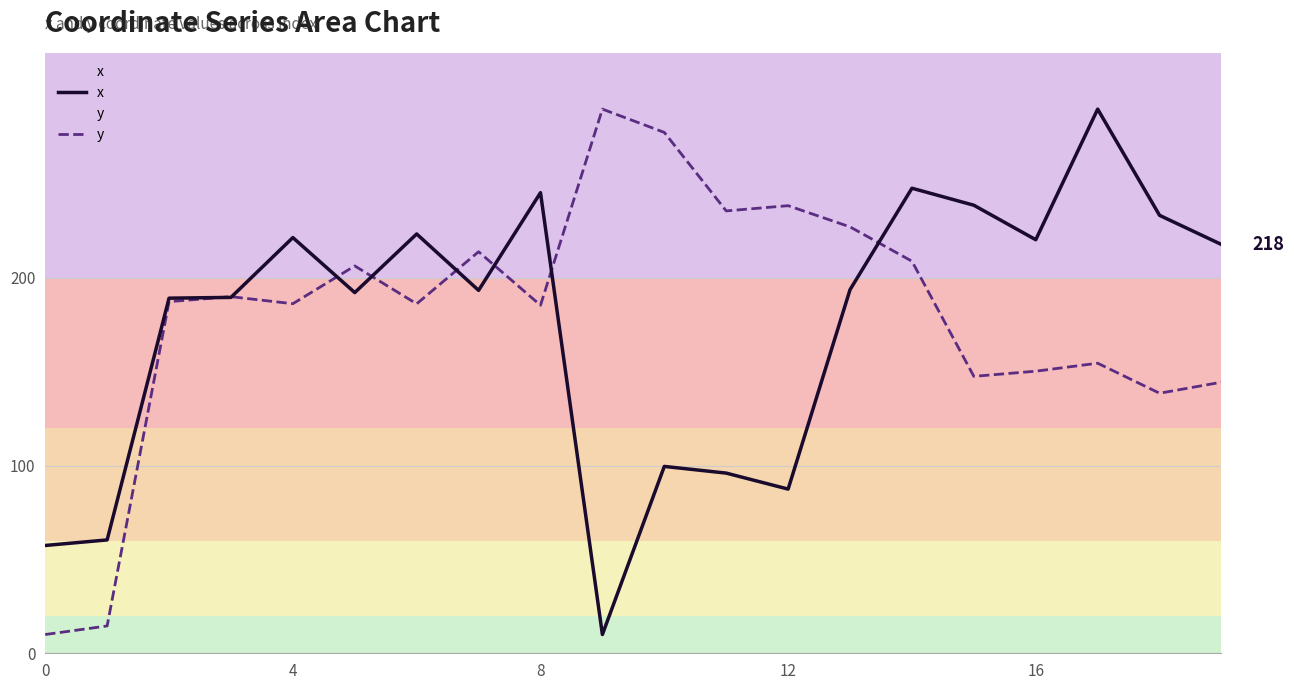

Where is the first local minimum for x?

5